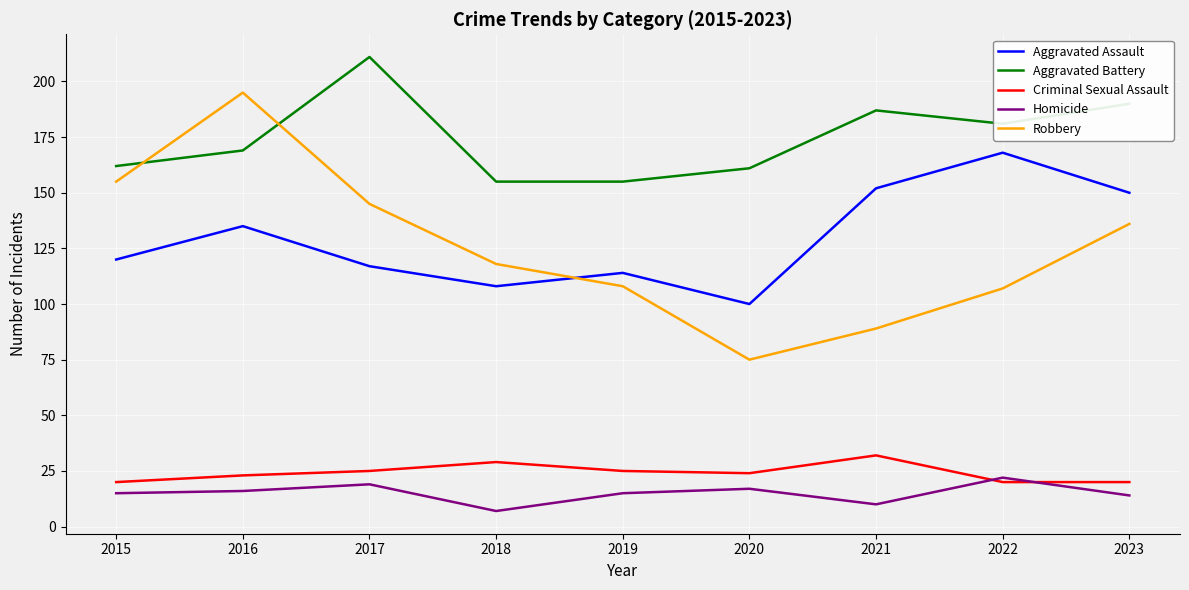

True or false: Criminal Sexual Assault and Aggravated Assault intersect in this chart.

False